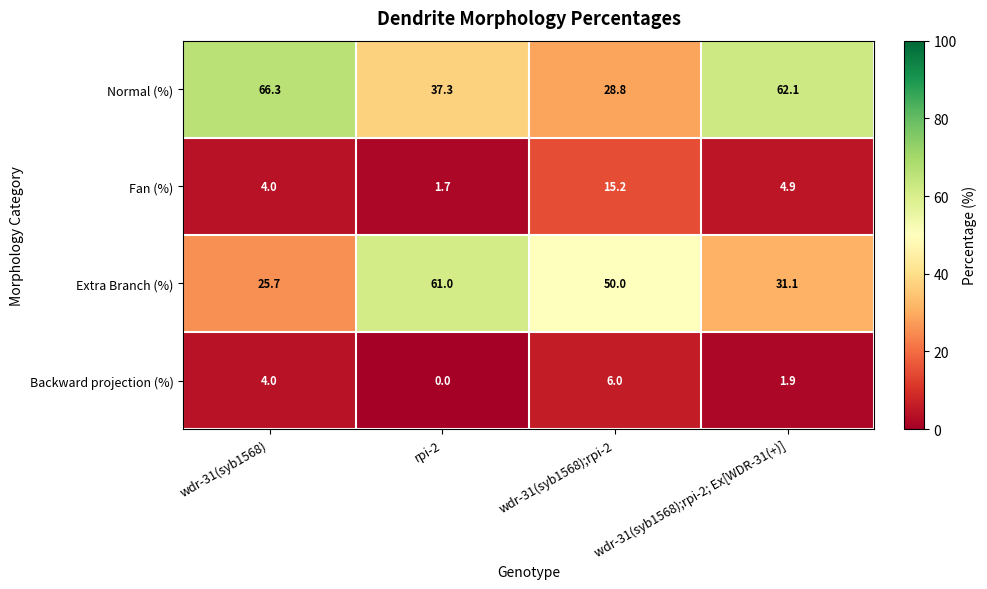

At which category does the chart reach its minimum across all series?

rpi-2